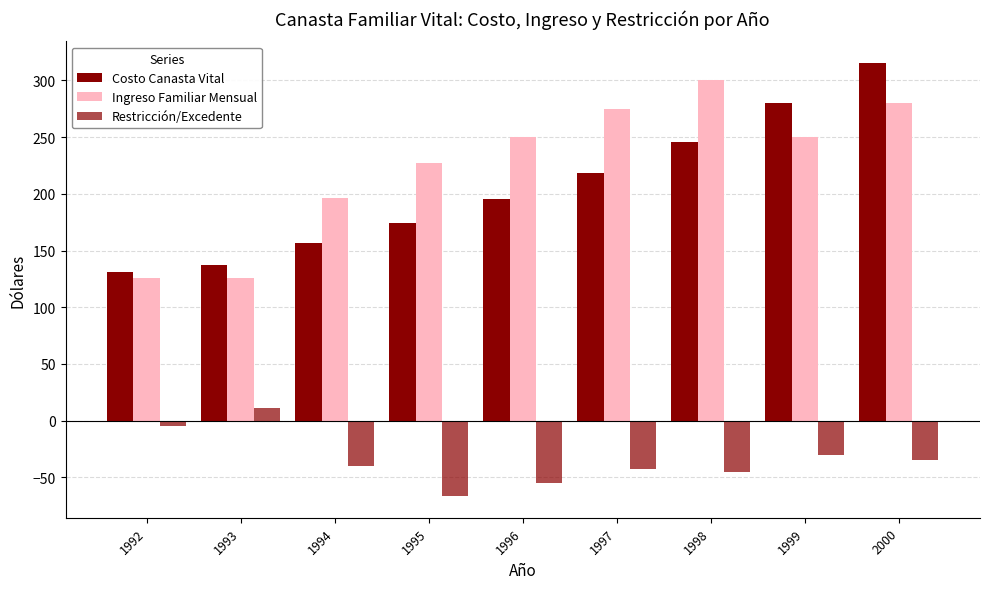

Which label corresponds to the largest value in the chart?

2000